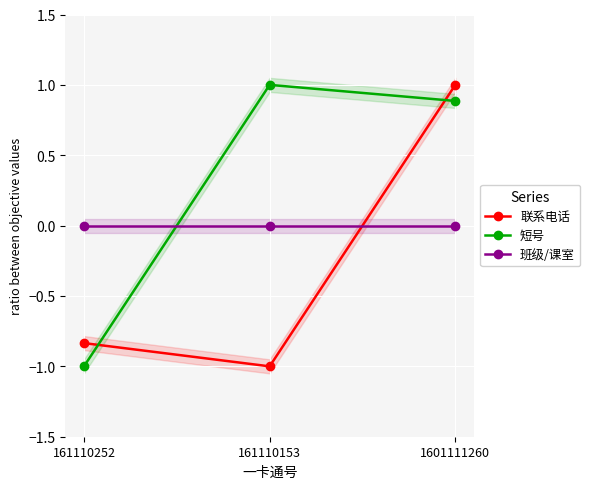

What is the label of the 3rd point from the left?

1601111260